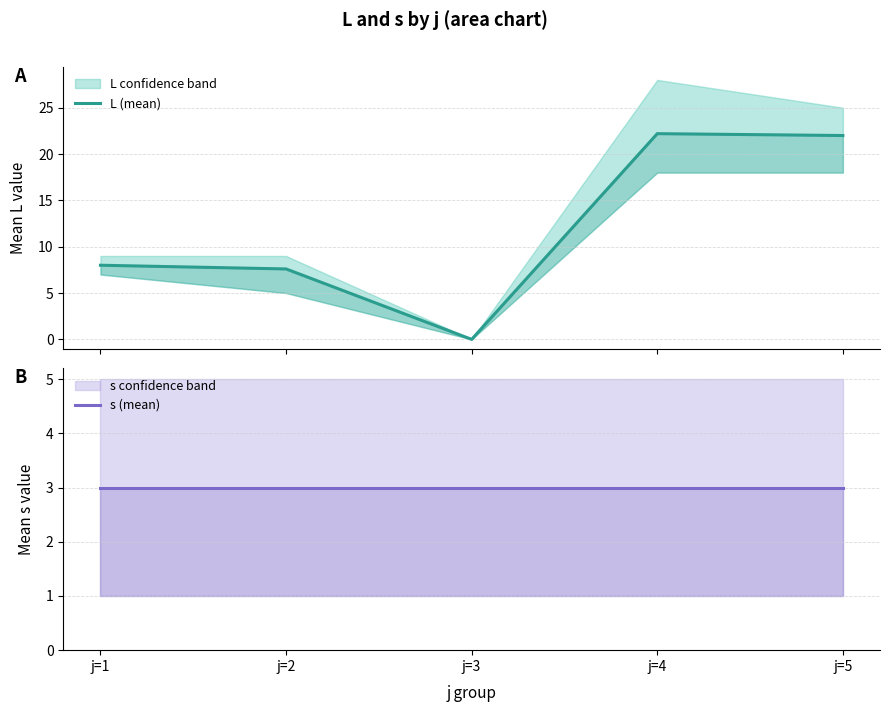

Between j=1 and j=4, which series saw the biggest shift?

L (mean)